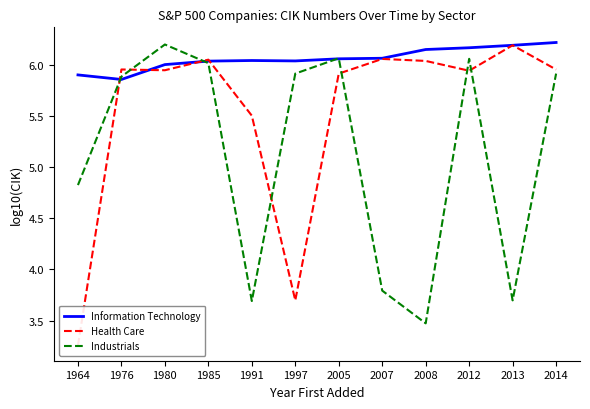

What is the difference between the maximum and minimum values in the Health Care series?

2.9